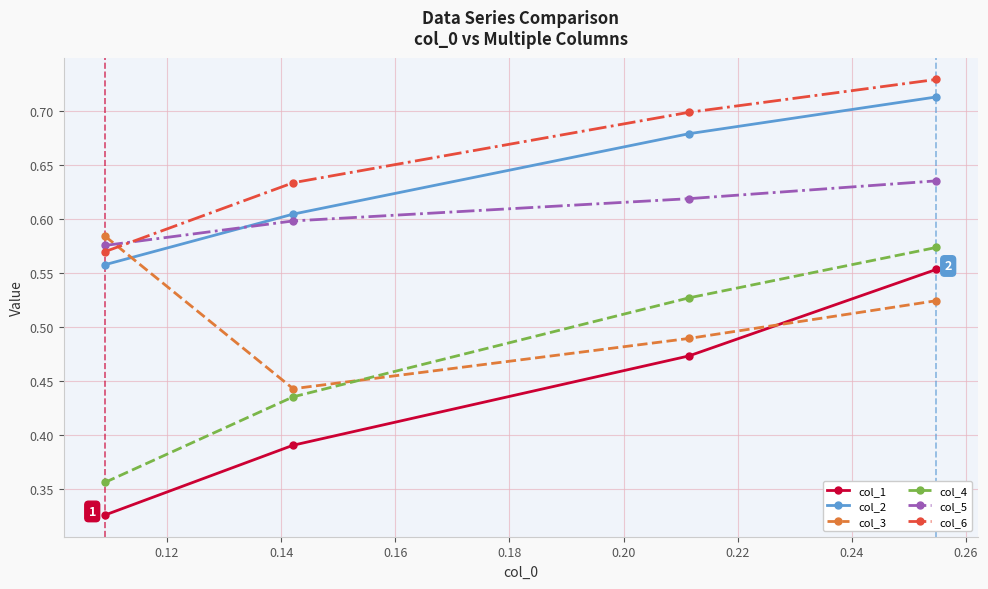

What is the sum of all col_1 values?

1.7